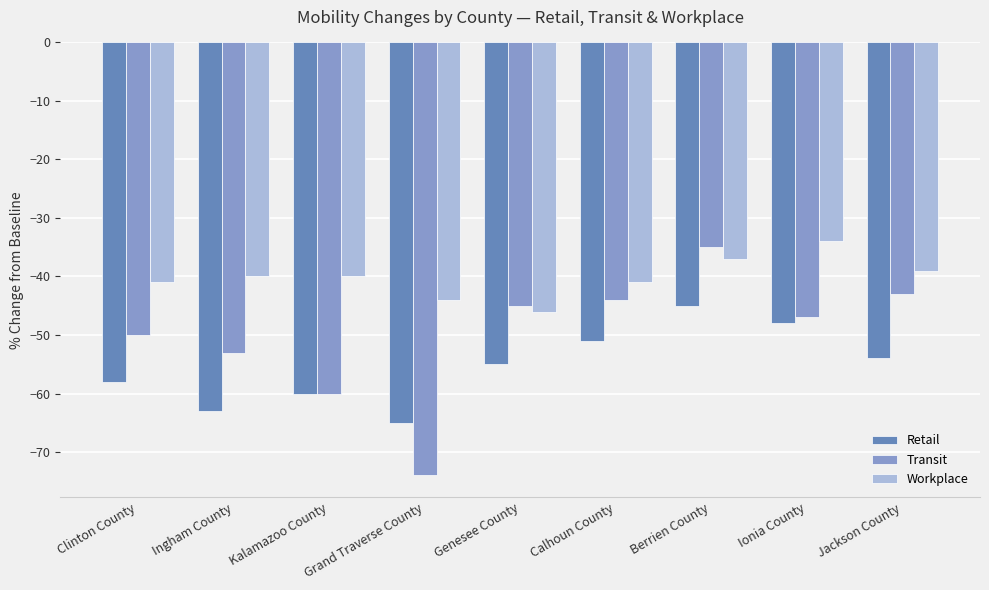

What is the label of the 8th bar from the right?

Ingham County